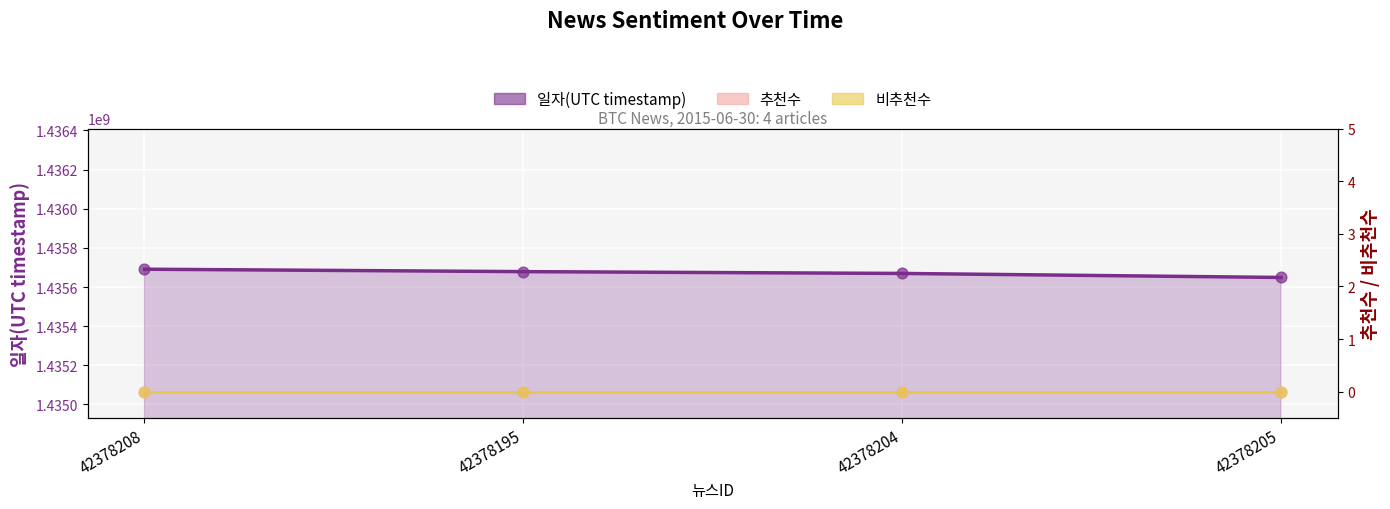

Which series reaches the minimum Y coordinate?

추천수 line